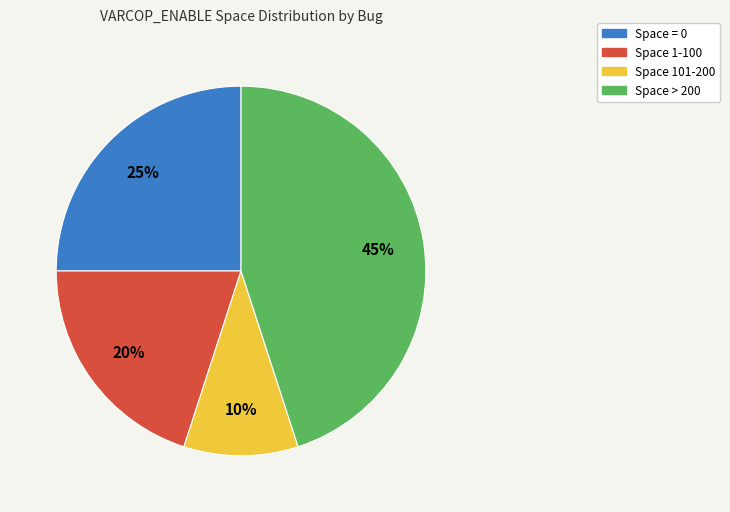

To the nearest percent, what is the difference between the largest and smallest slice percentages?

35%